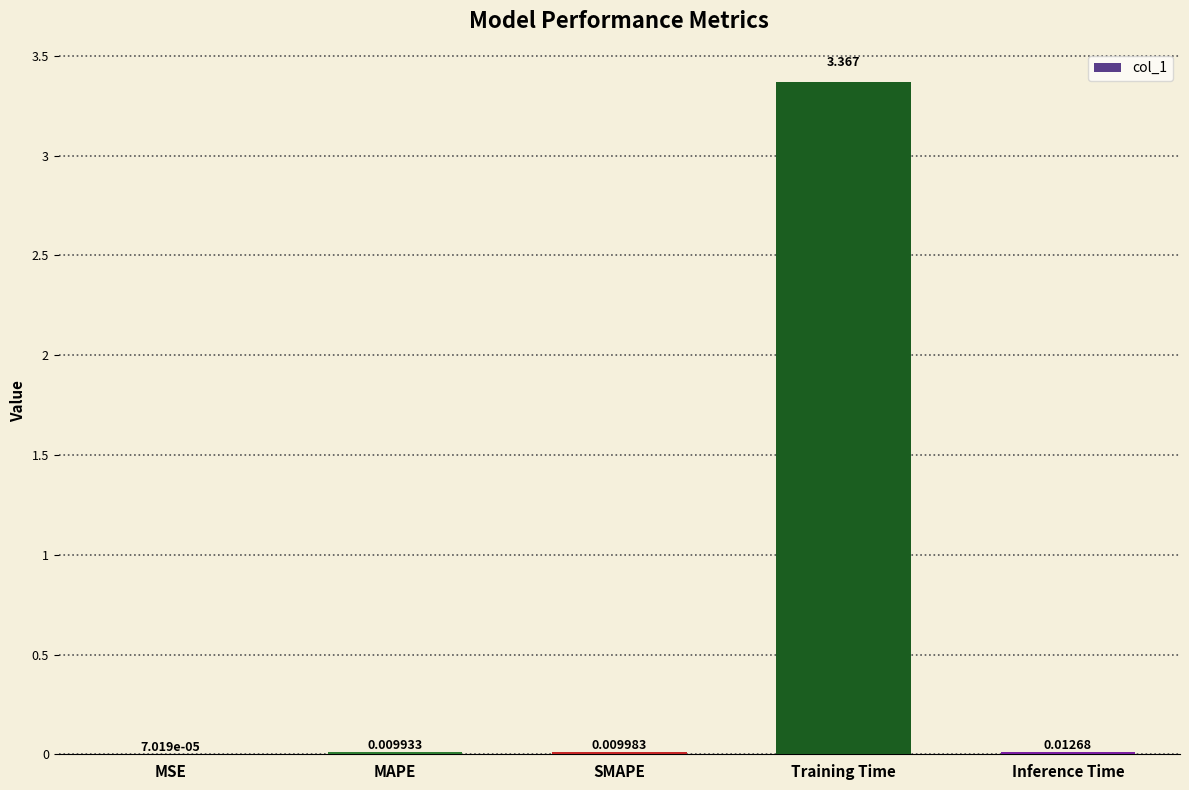

Which has a higher value, Training Time or MAPE?

Training Time